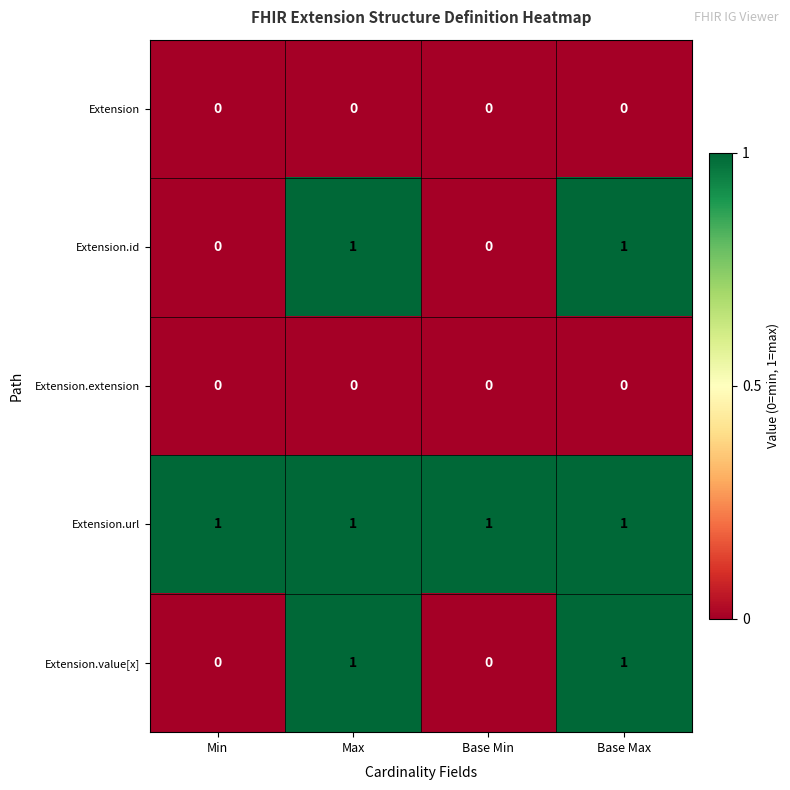

True or false: Extension has a value of 0 at Max.

True